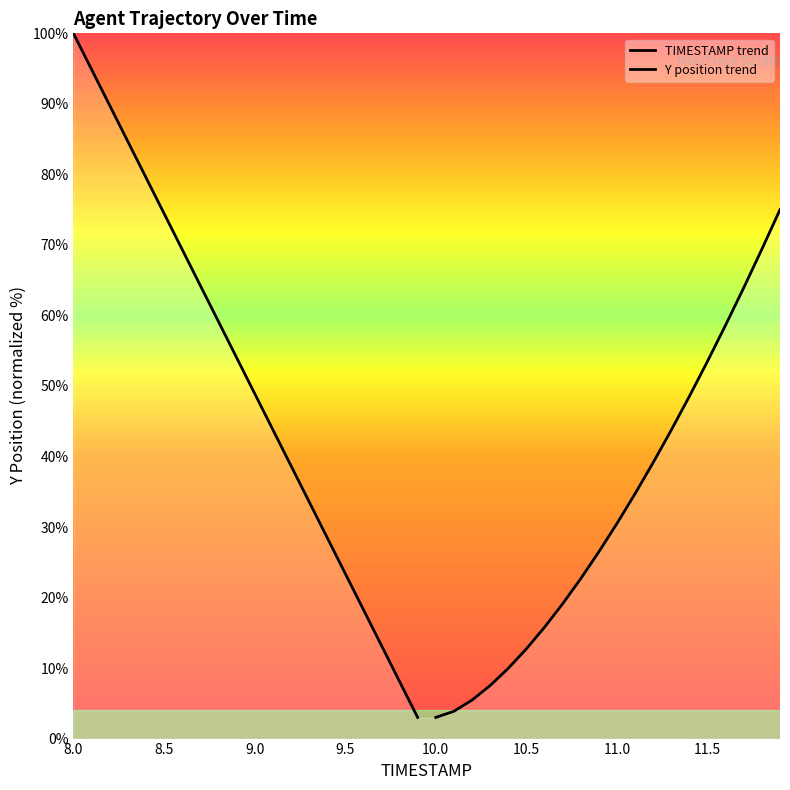

How many data points in Y position trend are less than 30?

10